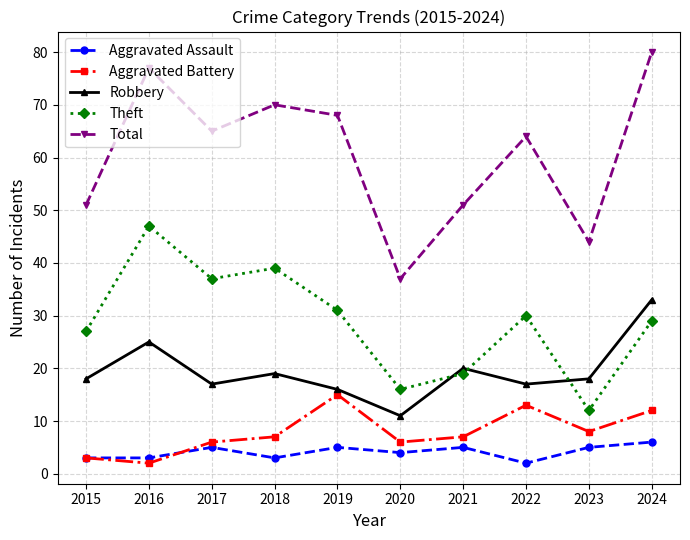

Does the chart display data point markers on the line(s)?

Yes